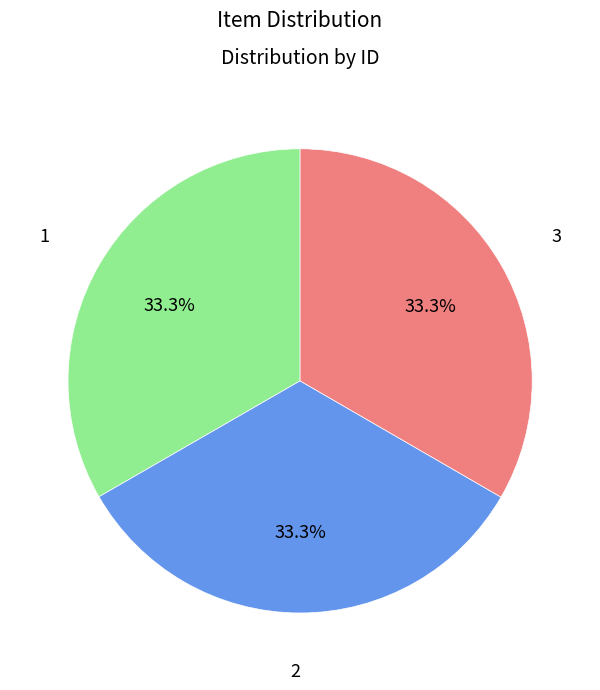

Does 3 account for over 50% of the chart?

No